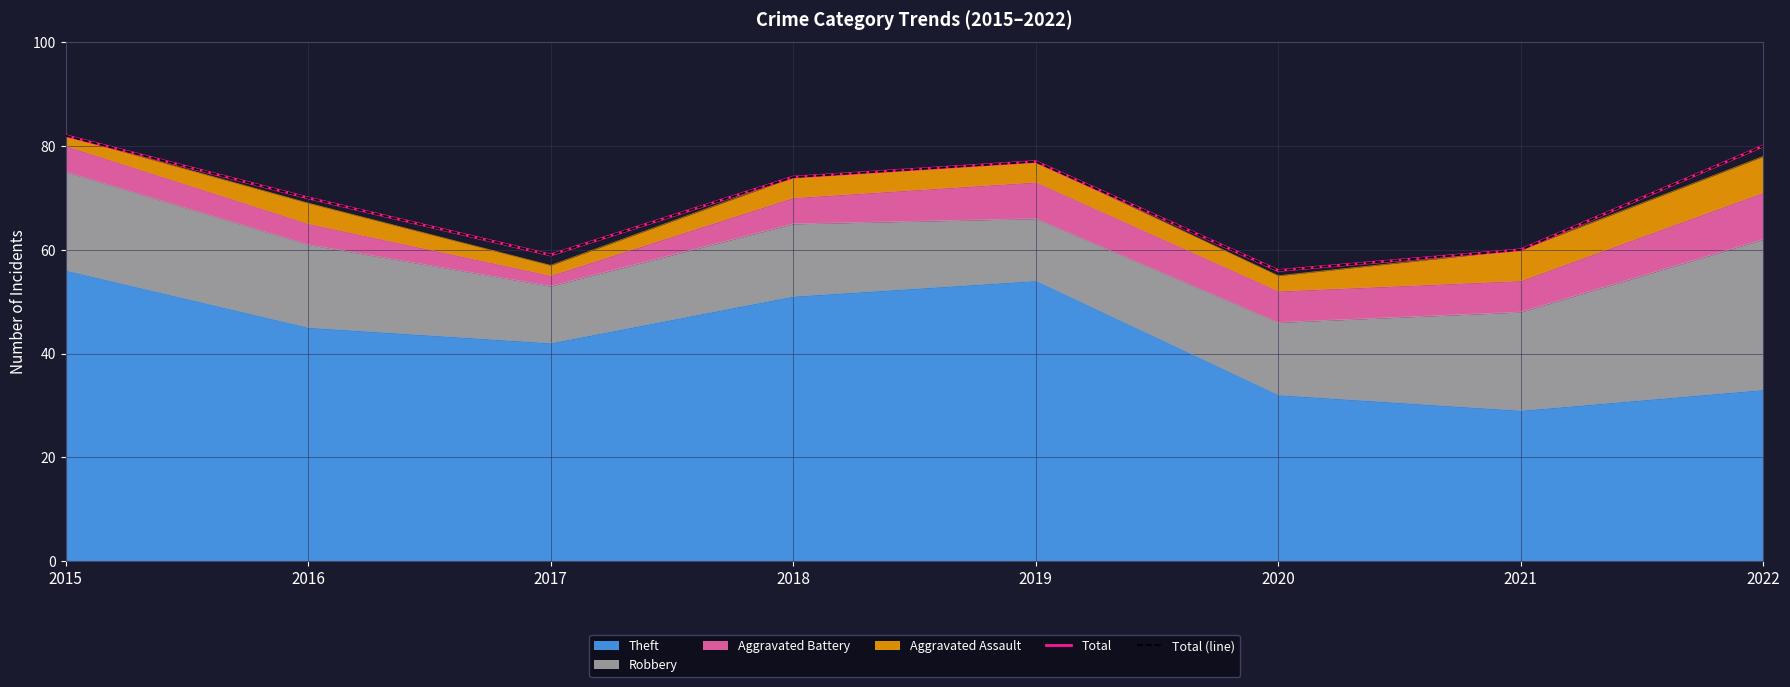

True or false: Total (line) and Total intersect in this chart.

False